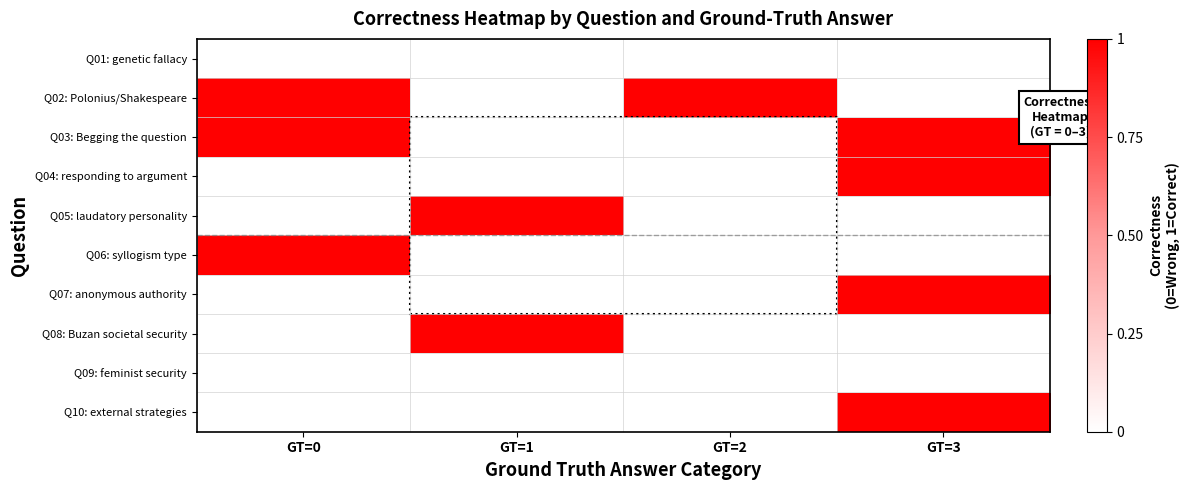

What is the total value across all series at GT=2?

1